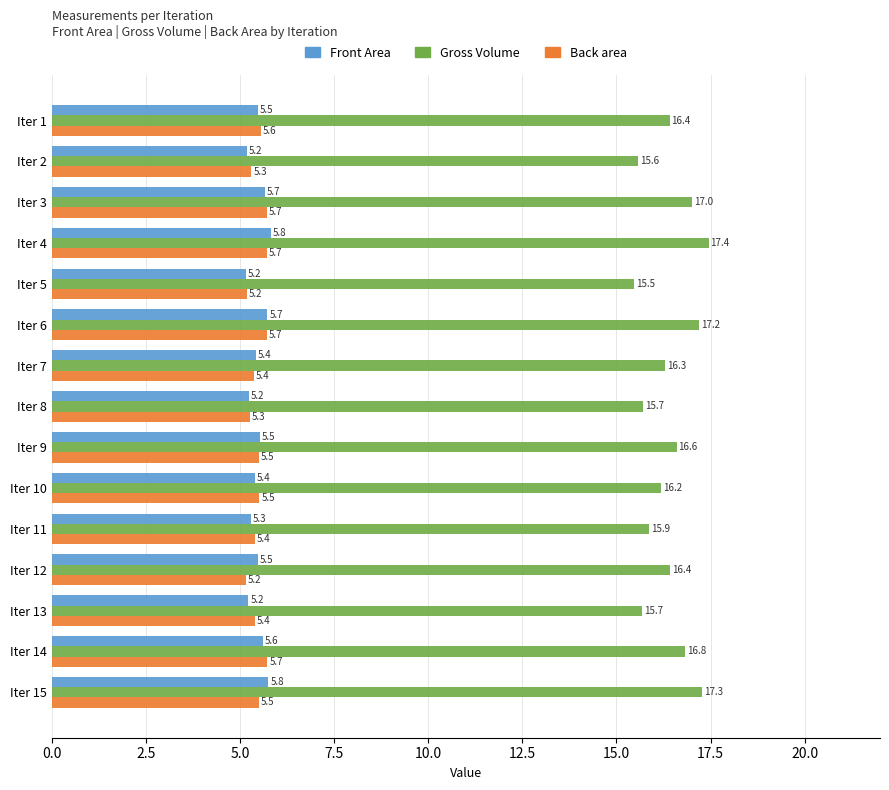

Which label corresponds to the largest value in the chart?

Iter 4